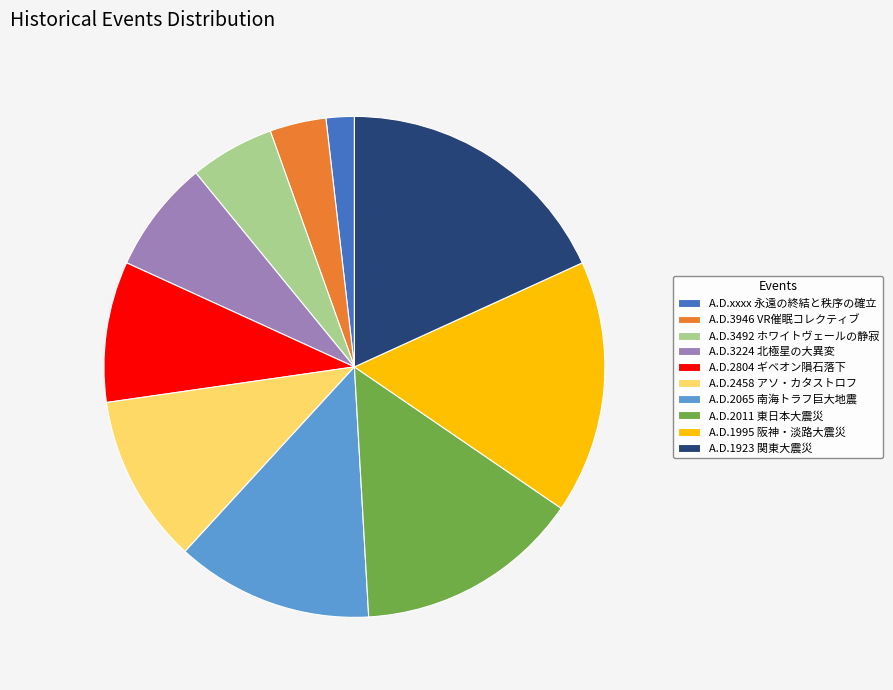

Is the sum of A.D.1923 関東大震災 and A.D.2065 南海トラフ巨大地震 greater than half?

No